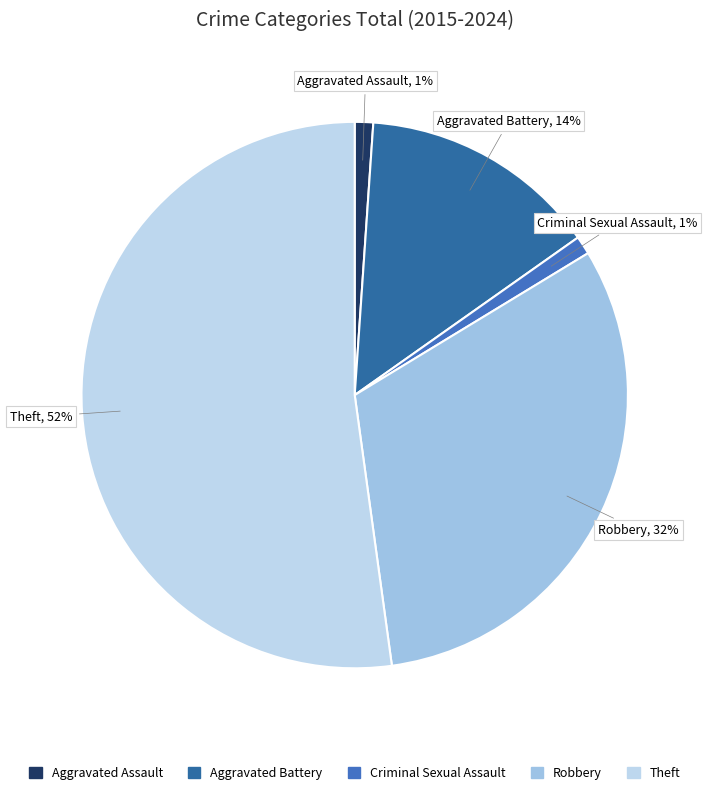

What is the largest slice in the pie chart?

Theft